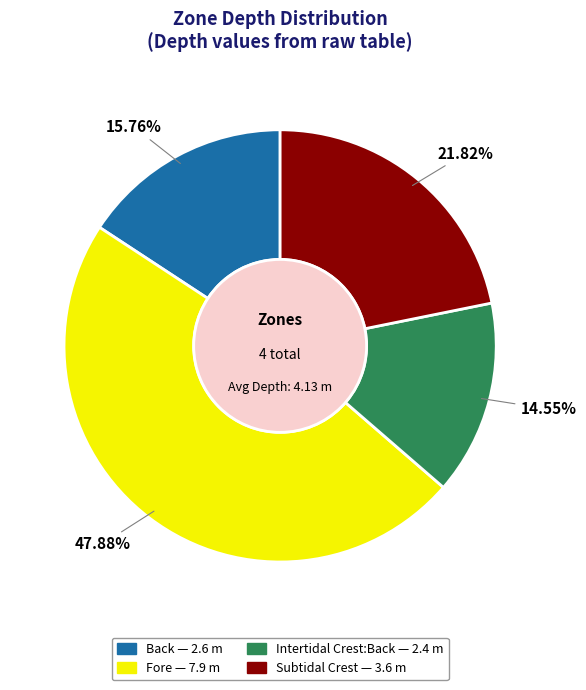

What is the smallest slice in the pie chart?

Intertidal Crest:Back